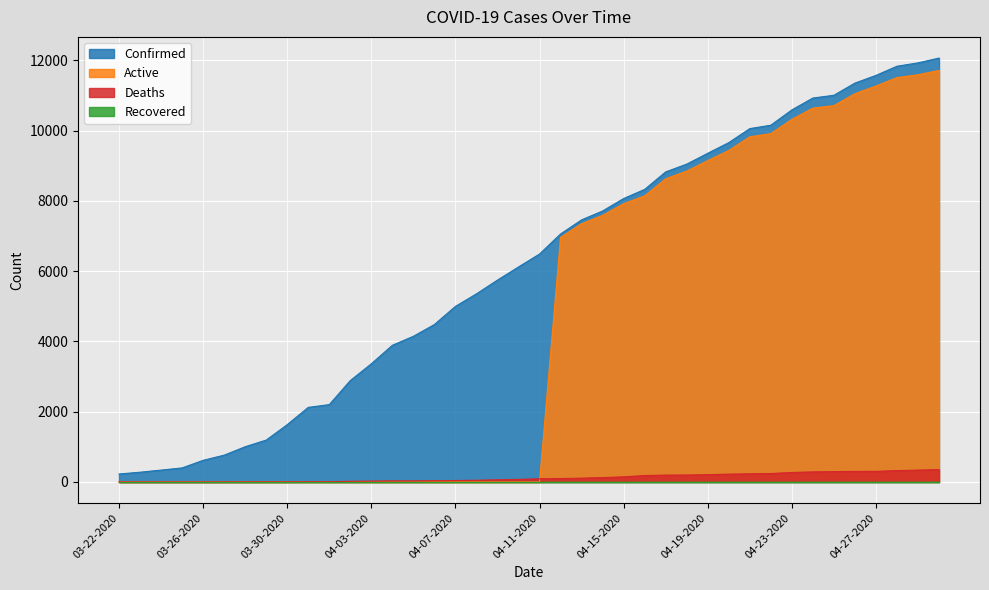

What is the value of the Active point at the 34th from the left?

10639